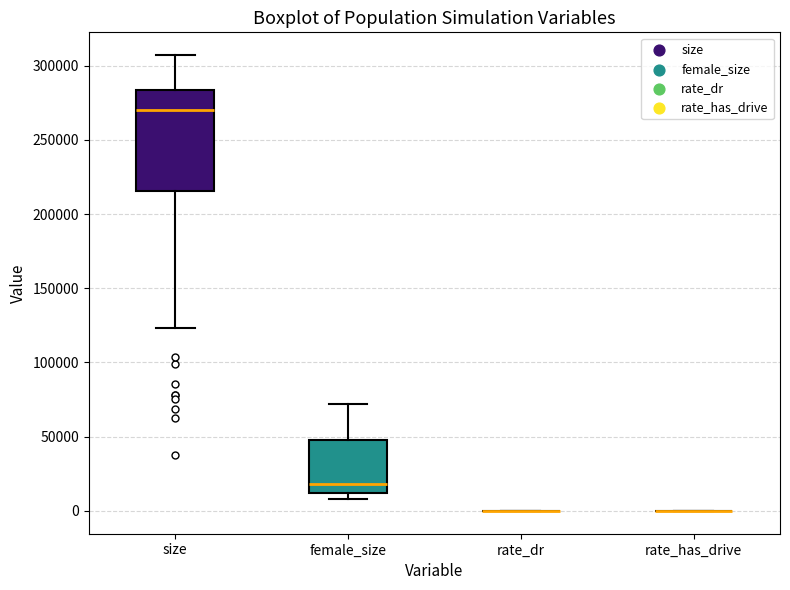

Reading left to right, transcribe this box plot: for each box, give where its median line is, the range the box spans, and where its two whiskers end, as read against the y-axis. The values are not printed on the chart, so give them approximately, as read against the axis.

size: median 270000, box 215000 to 285000, whiskers 125000 to 305000
female_size: median 20000, box 10000 to 50000, whiskers 10000 (just below the box's lower edge) to 70000
rate_dr: box collapsed to a line at 0, whiskers 0 to 0
rate_has_drive: box collapsed to a line at 0, whiskers 0 to 0